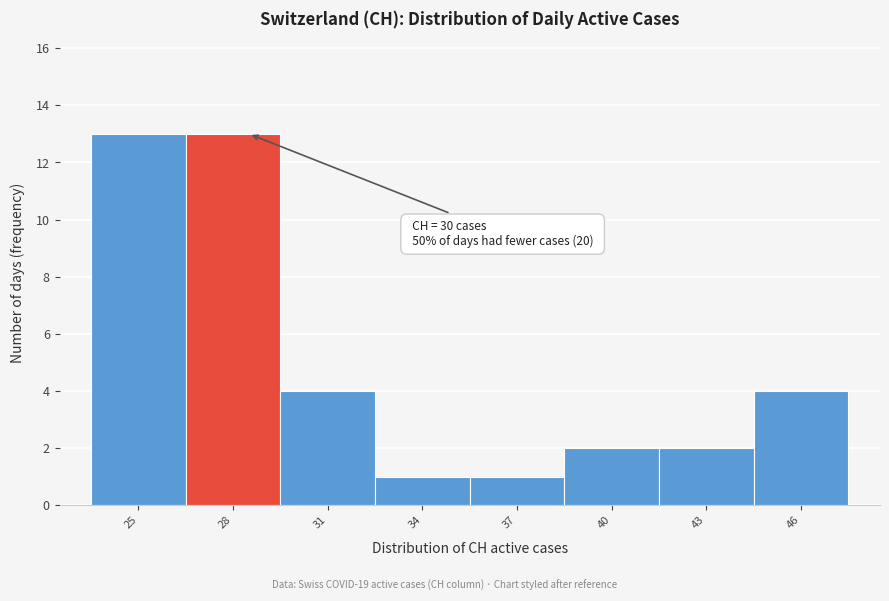

Reading right to left, list all the values displayed in this chart.

4	2	2	1	1	4	13	13